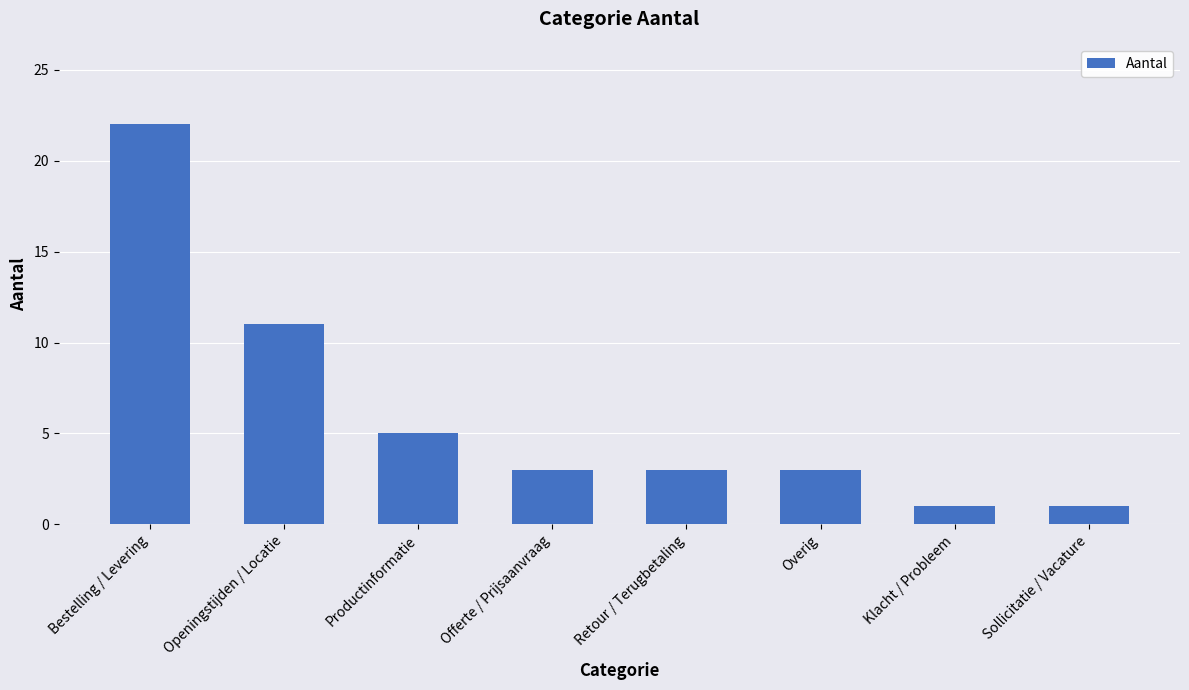

What is the difference between the second highest and minimum values?

10